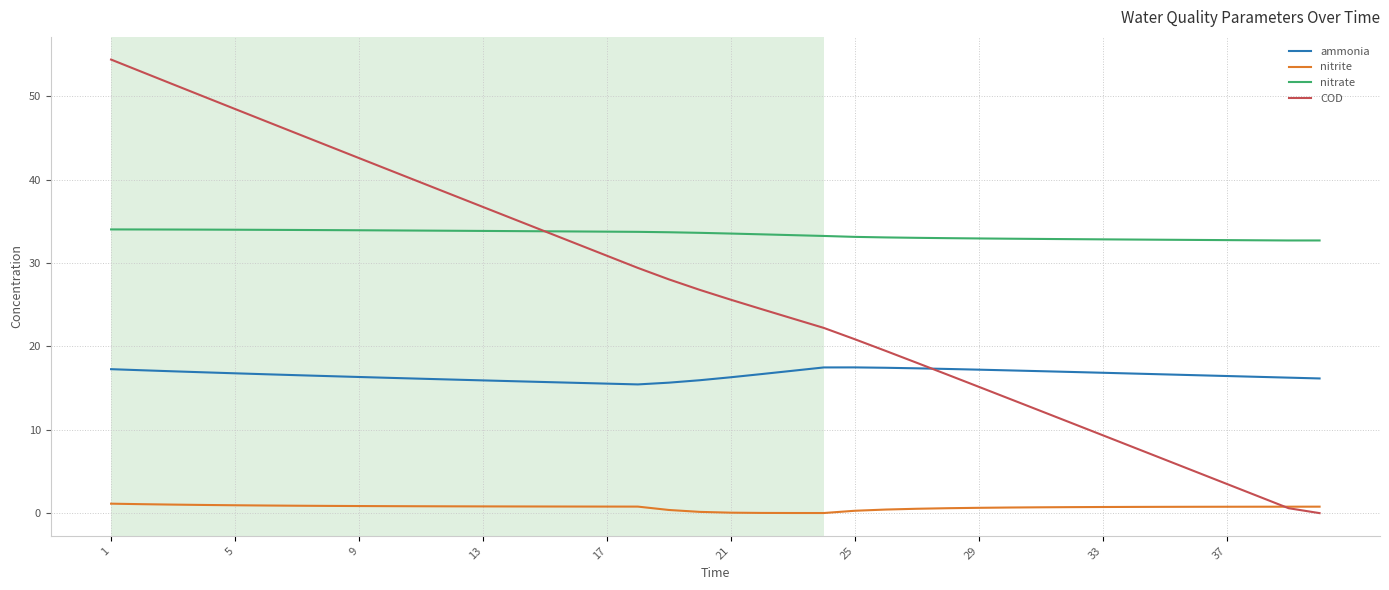

What is the lowest value of the nitrate series?

32.7